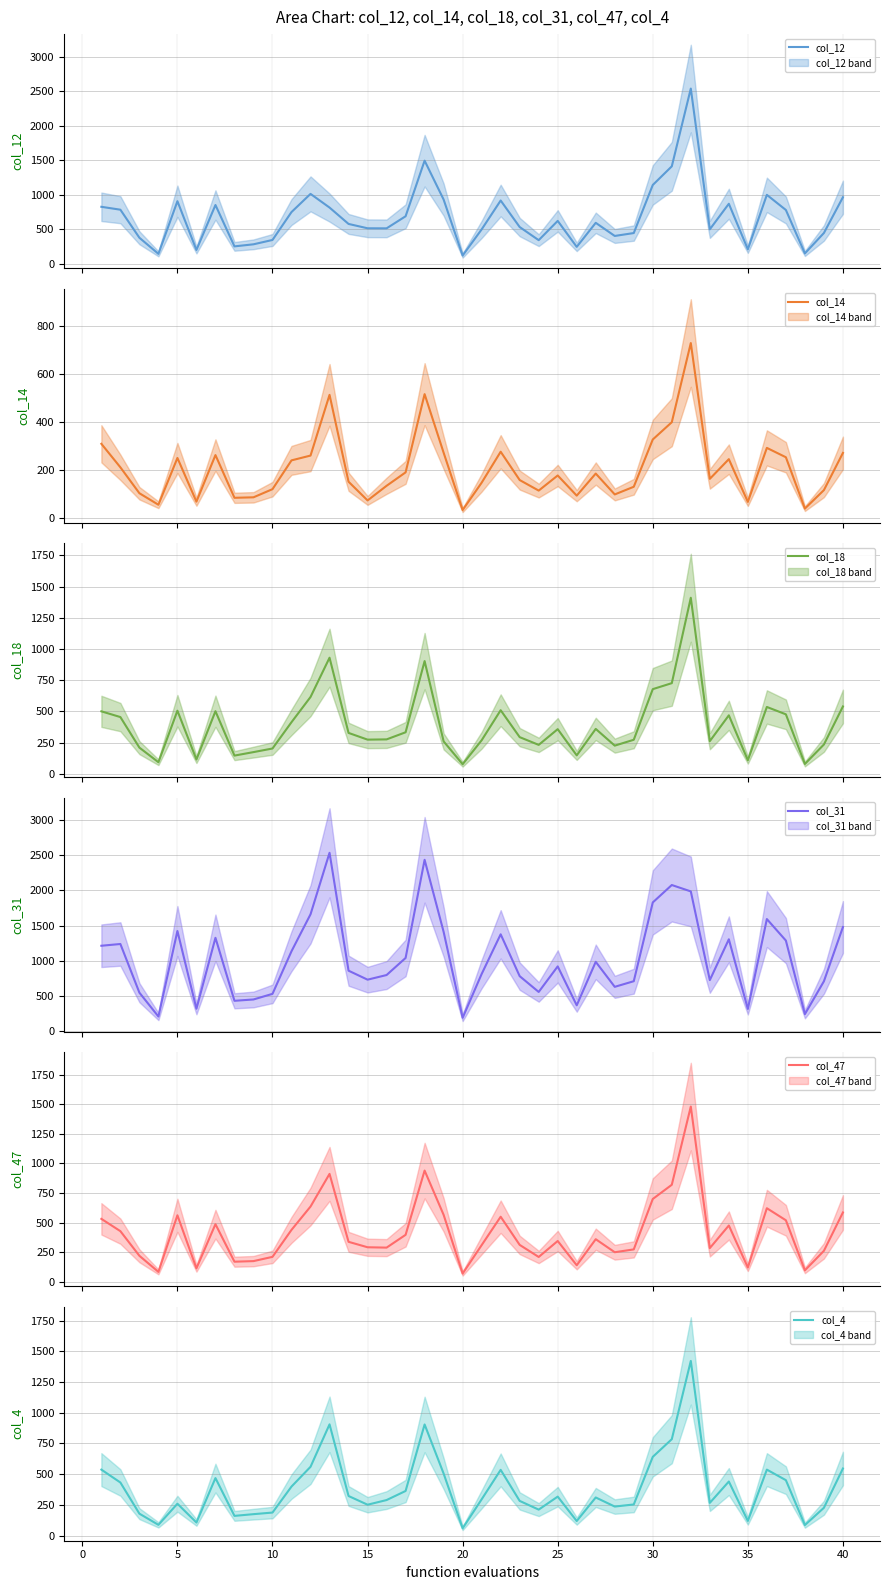

Does the chart display data point markers on the line(s)?

No